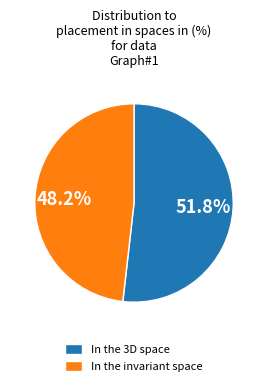

Which slice is the smallest?

In the invariant space